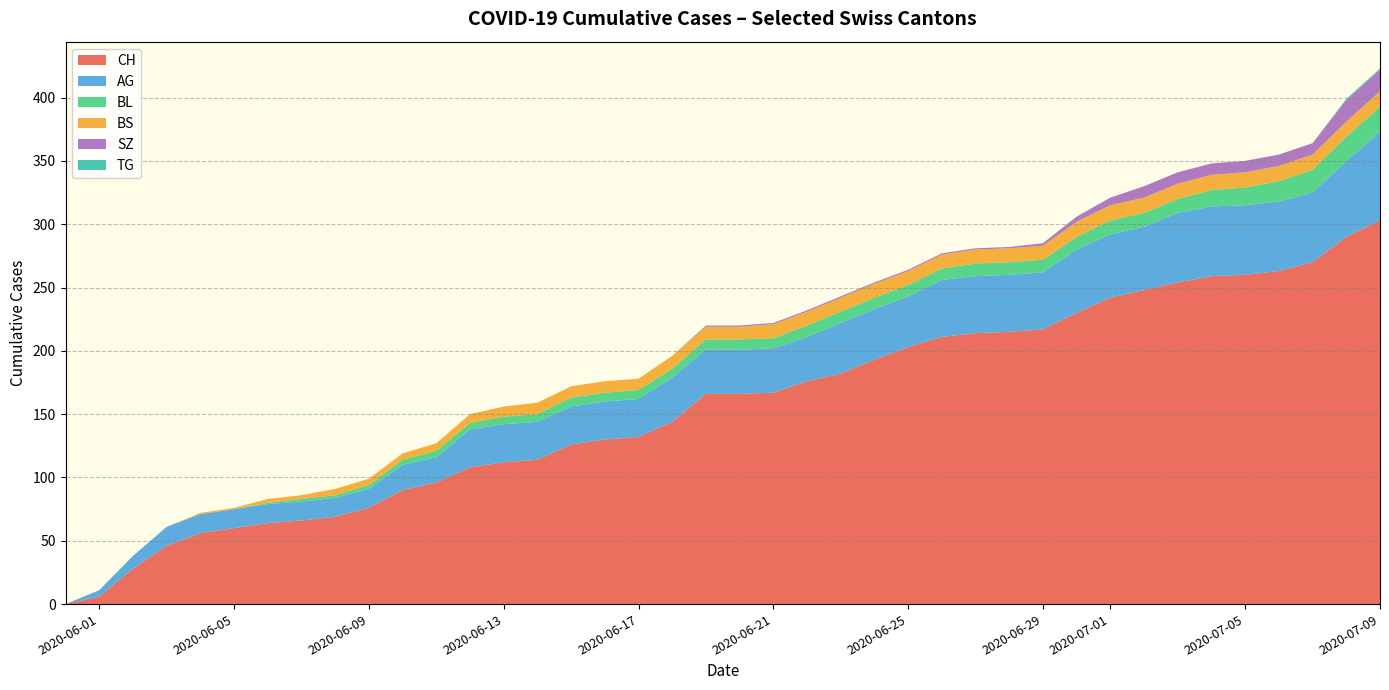

At which label does CH reach its peak?

2020-07-09